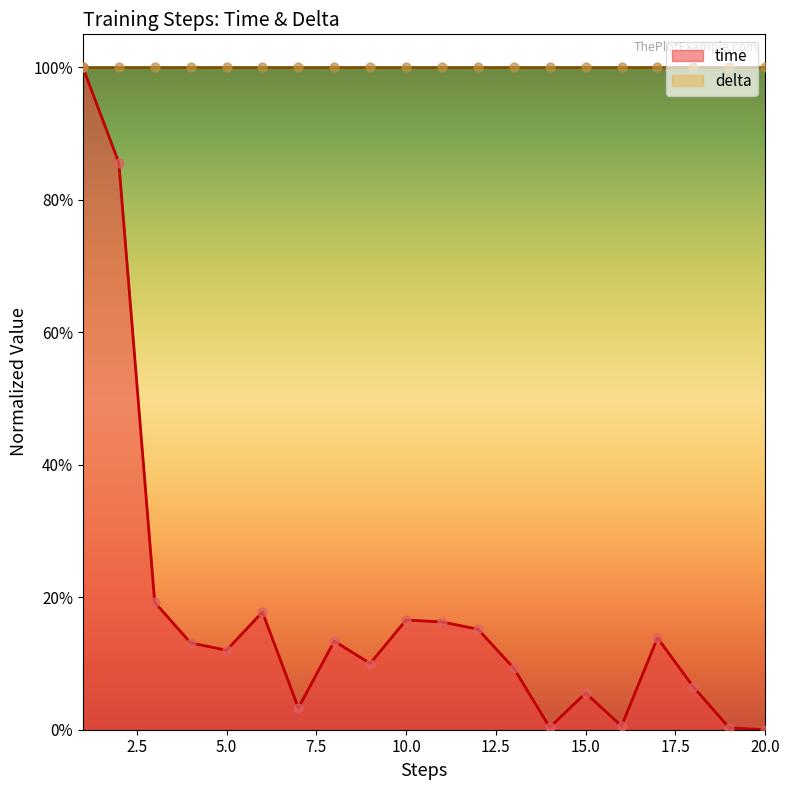

Which series reaches the minimum Y coordinate?

time